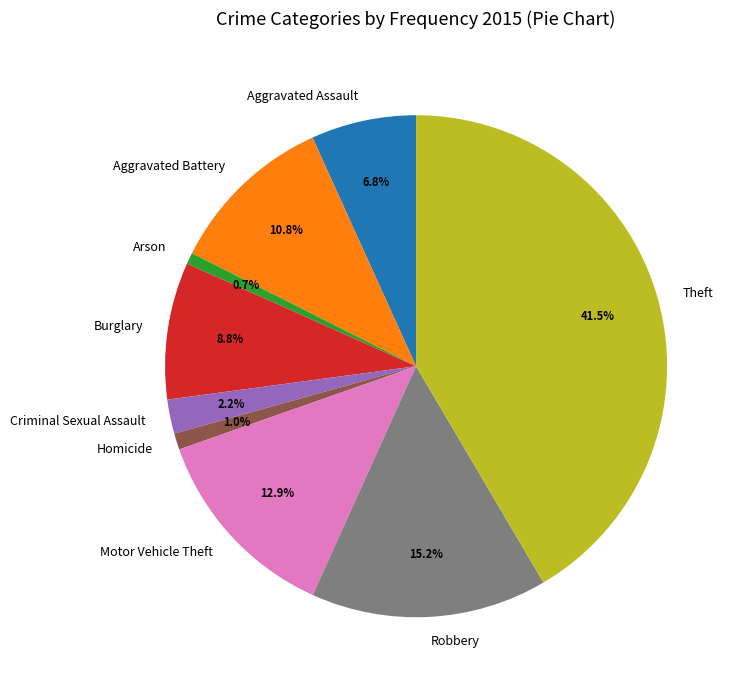

How many slices are in this pie chart?

9